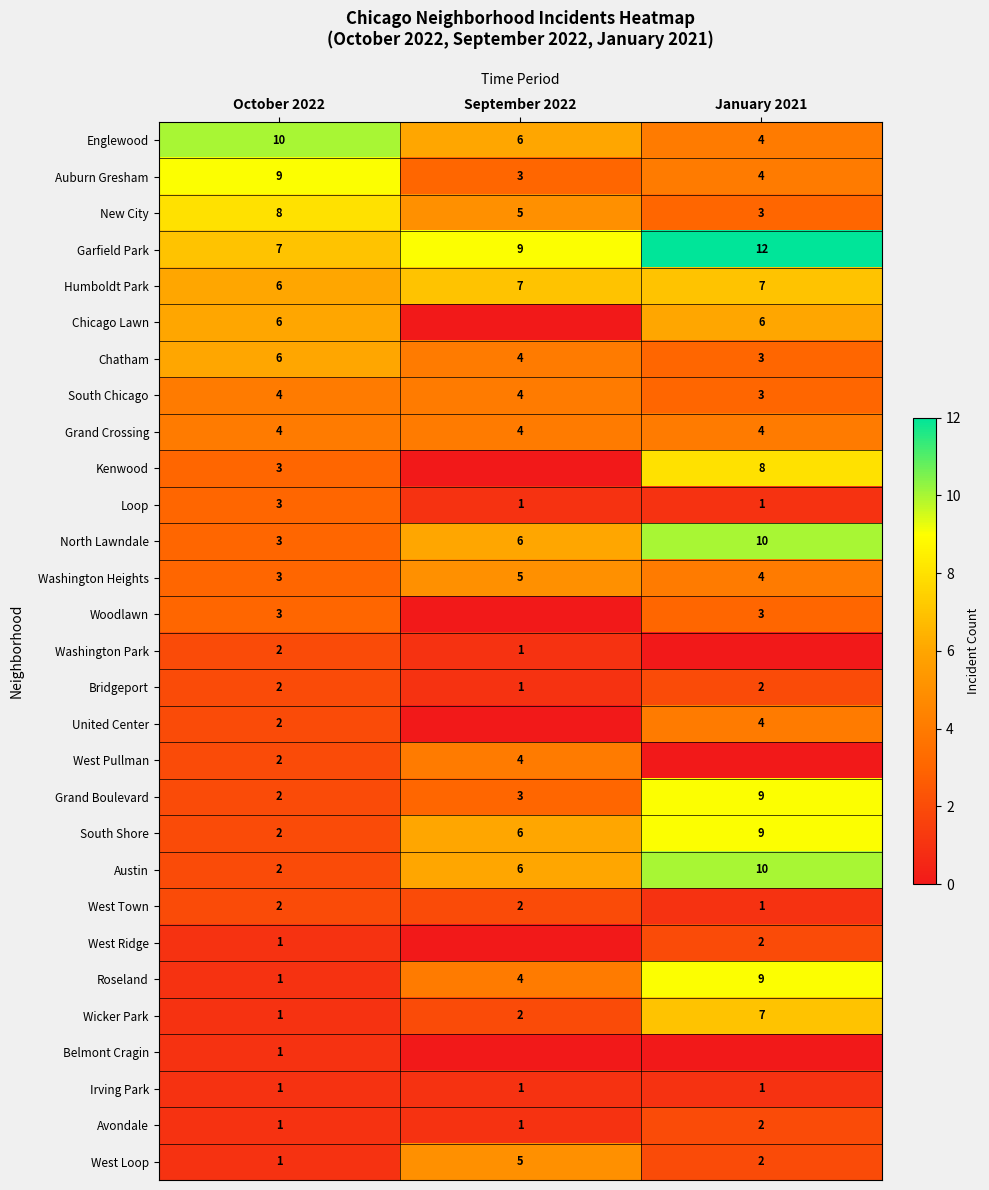

What is the spread (max minus min) of values at October 2022?

9